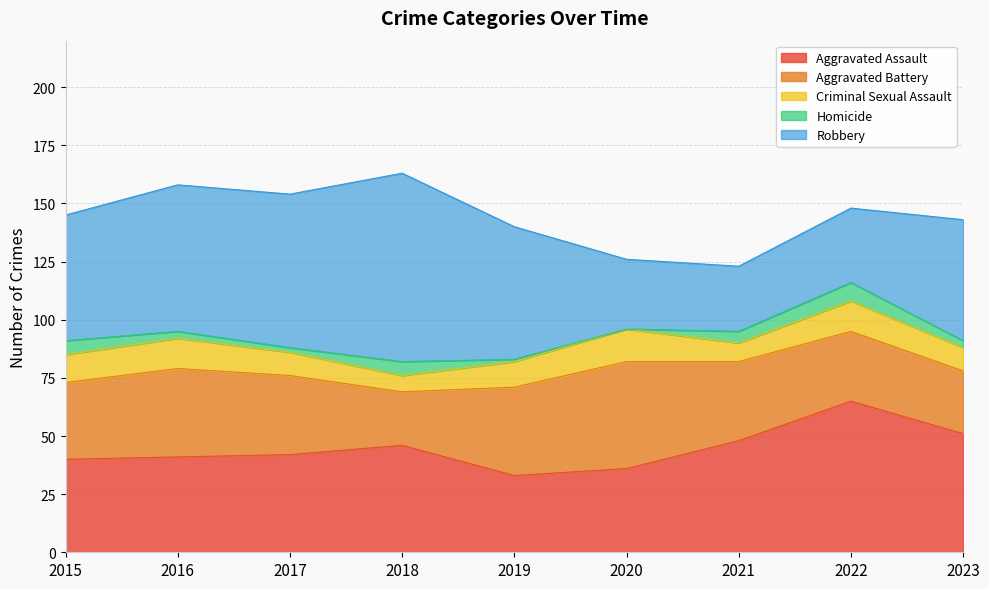

What is the average value of the Homicide series?

4